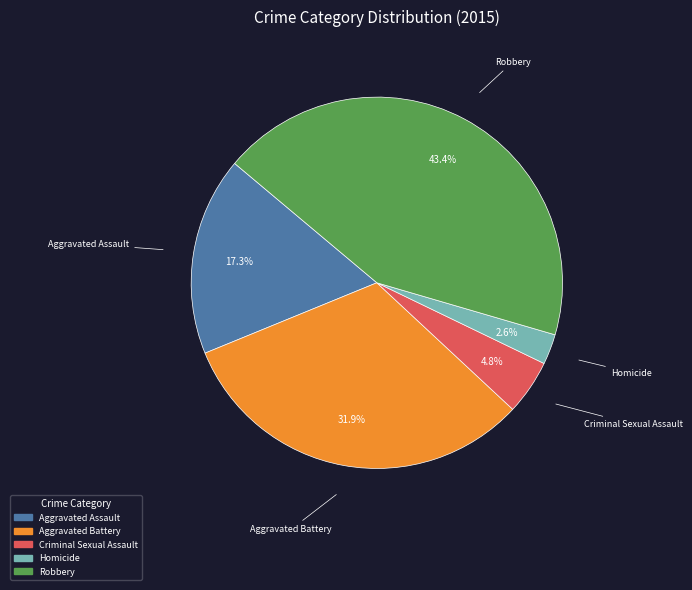

Which category has the smallest portion of the pie?

Homicide